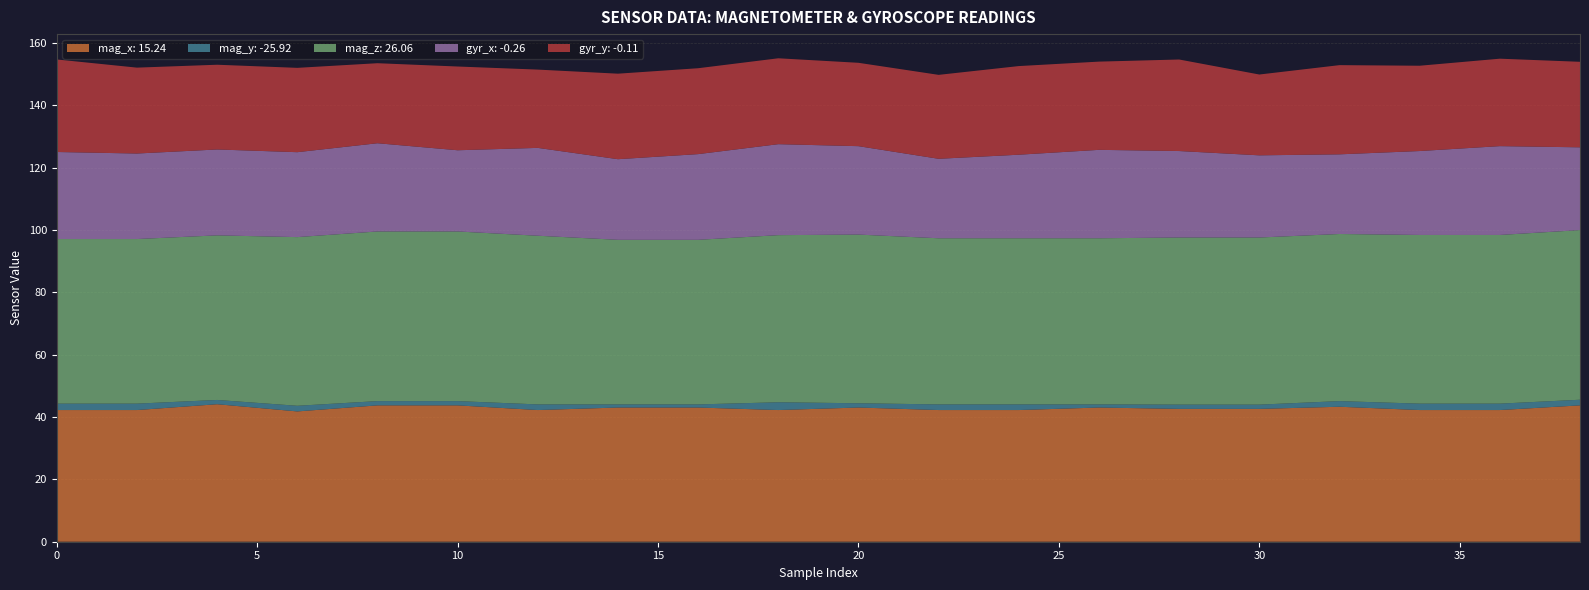

Reading left to right, what are all the values shown in this chart?

mag_x: 0=14.7	2=14.7	4=16.6	6=14.2	8=16.2	10=16.2	12=14.7	14=15.5	16=15.5	18=14.7	20=15.5	22=14.7	24=14.7	26=15.5	28=15.1	30=15.1	32=15.8	34=14.7	36=14.7	38=16.2
mag_y: 0=-25.5	2=-25.5	4=-26.2	6=-25.8	8=-26.2	10=-26.2	12=-25.8	14=-26.6	16=-26.6	18=-25.1	20=-26.2	22=-25.8	24=-25.8	26=-26.6	28=-26.2	30=-26.2	32=-25.8	34=-25.5	36=-25.5	38=-25.8
mag_z: 0=25.2	2=25.2	4=25.2	6=26.6	8=26.9	10=26.9	12=26.6	14=25.2	16=25.2	18=26.1	20=26.6	22=25.8	24=25.8	26=25.8	28=26.1	30=26.1	32=26.1	34=26.6	36=26.6	38=26.9
gyr_x: 0=0.4	2=-0.1	4=0.0	6=-0.3	8=0.8	10=-1.5	12=0.6	14=-1.7	16=-0.1	18=1.6	20=0.8	22=-2.1	24=-0.8	26=0.8	28=0.2	30=-1.2	32=-2.0	34=-0.6	36=0.9	38=-1.0
gyr_y: 0=2.1	2=0.0	4=-0.4	6=-0.5	8=-1.9	10=-0.7	12=-2.4	14=-0.1	16=0.0	18=0.0	20=-0.8	22=-0.6	24=0.9	26=0.8	28=1.8	30=-1.6	32=1.1	34=-0.2	36=0.5	38=-0.1